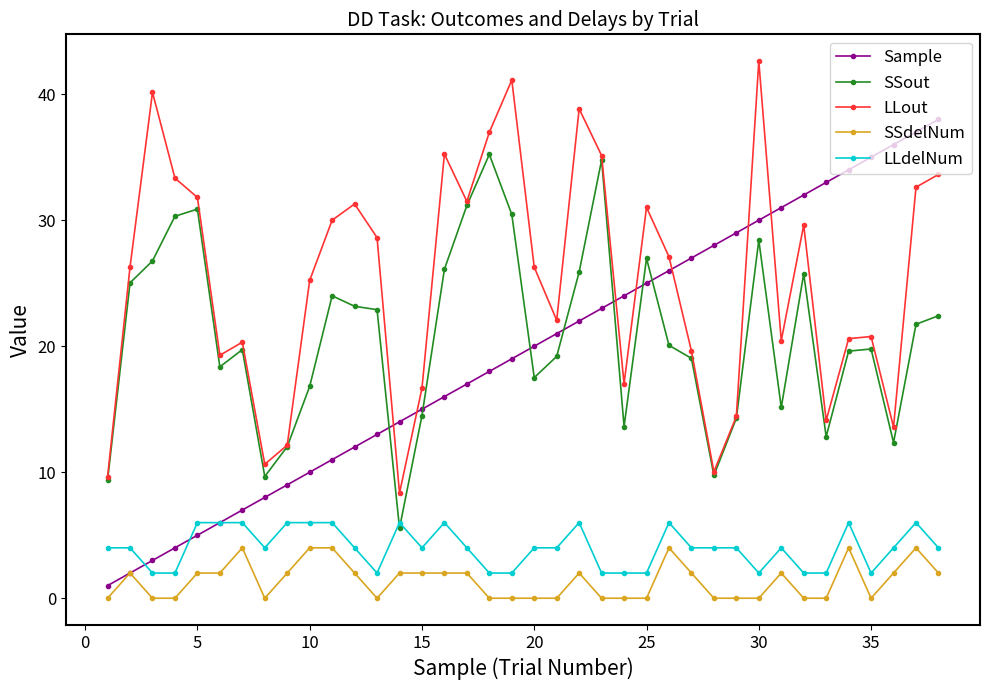

How many data points in LLout are above 26?

20